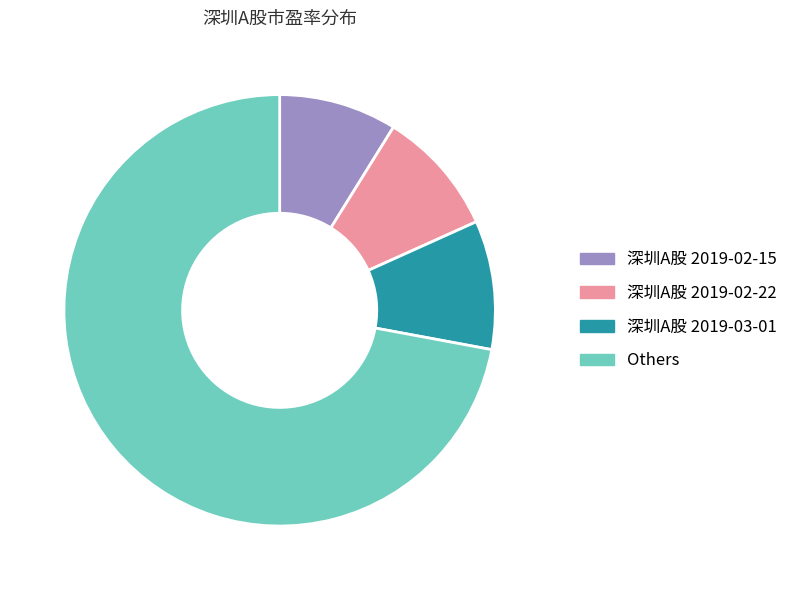

Is there any slice that represents more than half of the pie?

Yes